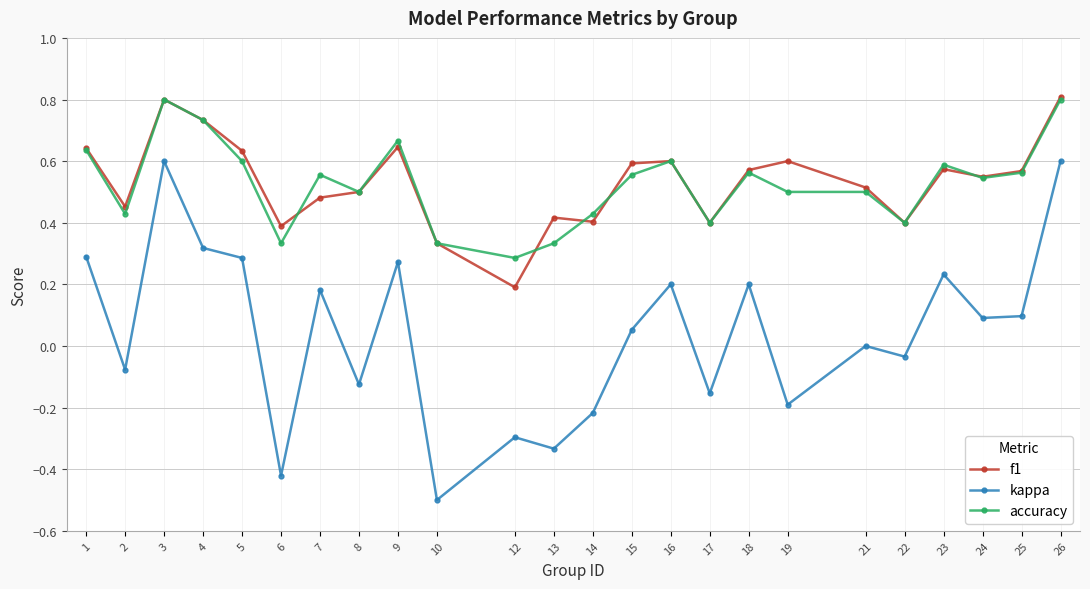

Is it true that f1 equals 0.5 at 8?

True